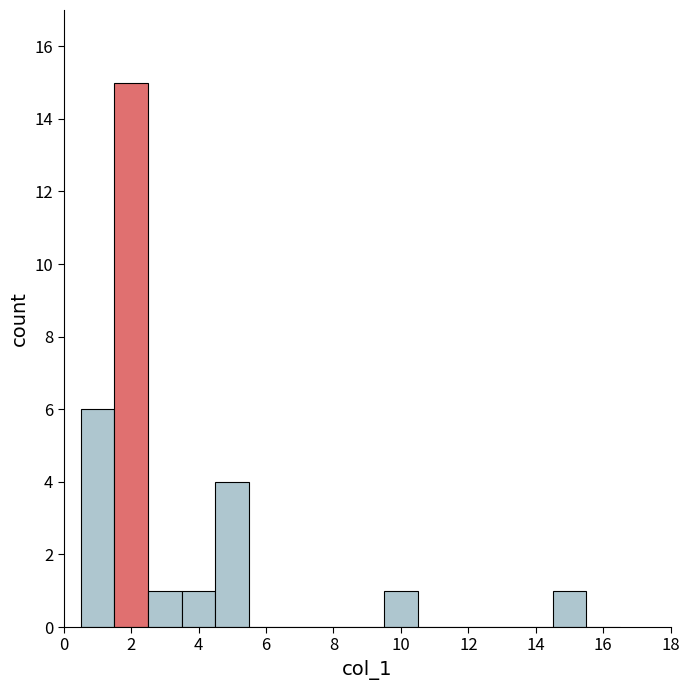

Which range on the x-axis has the tallest bar?

1.5 to 2.5